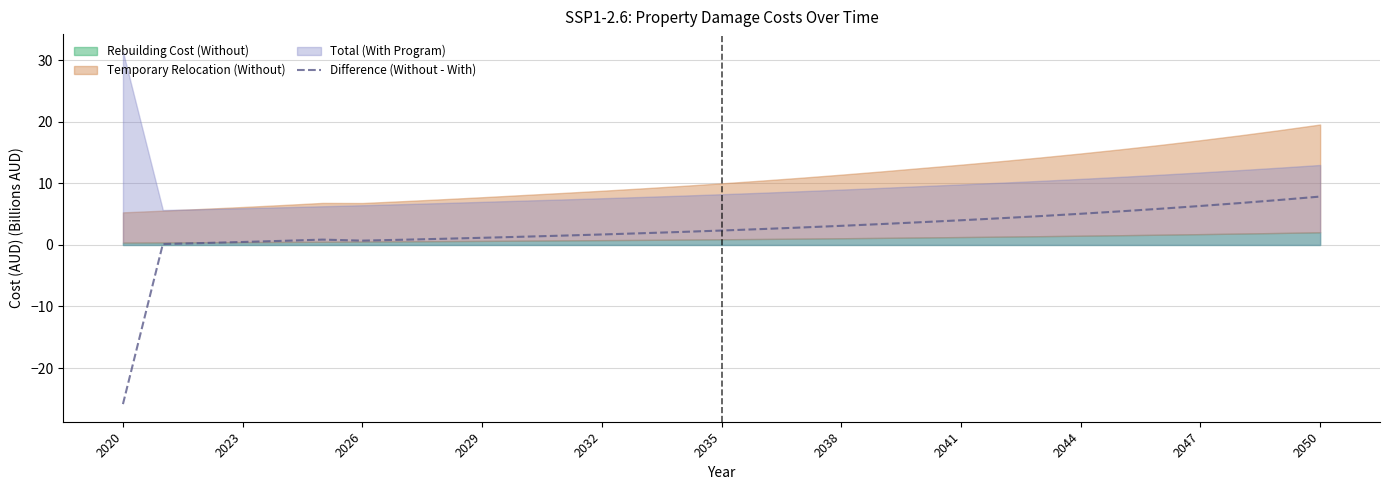

True or false: there are more than 2 points higher than both neighbors.

False